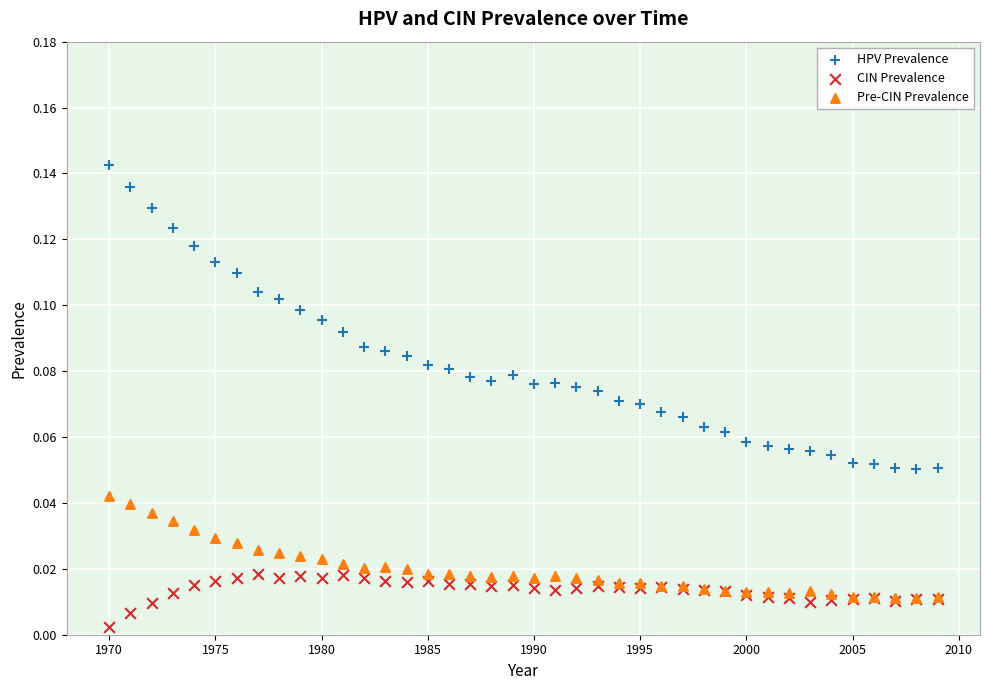

What are all the series names shown in the legend?

HPV Prevalence, CIN Prevalence, Pre-CIN Prevalence